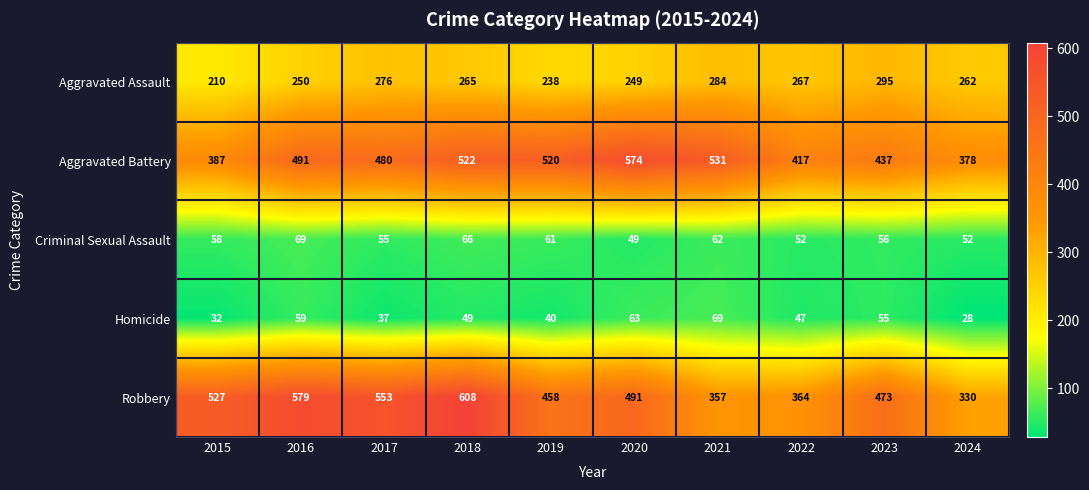

Which category has the lowest value in the Aggravated Battery series?

2024